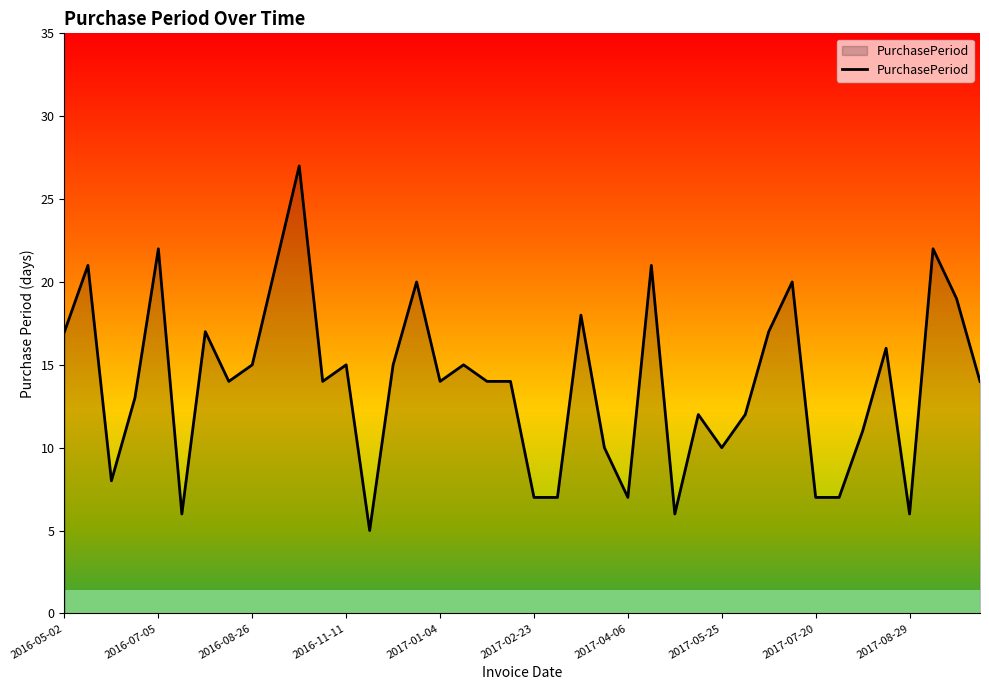

How many distinct data groups are displayed?

1